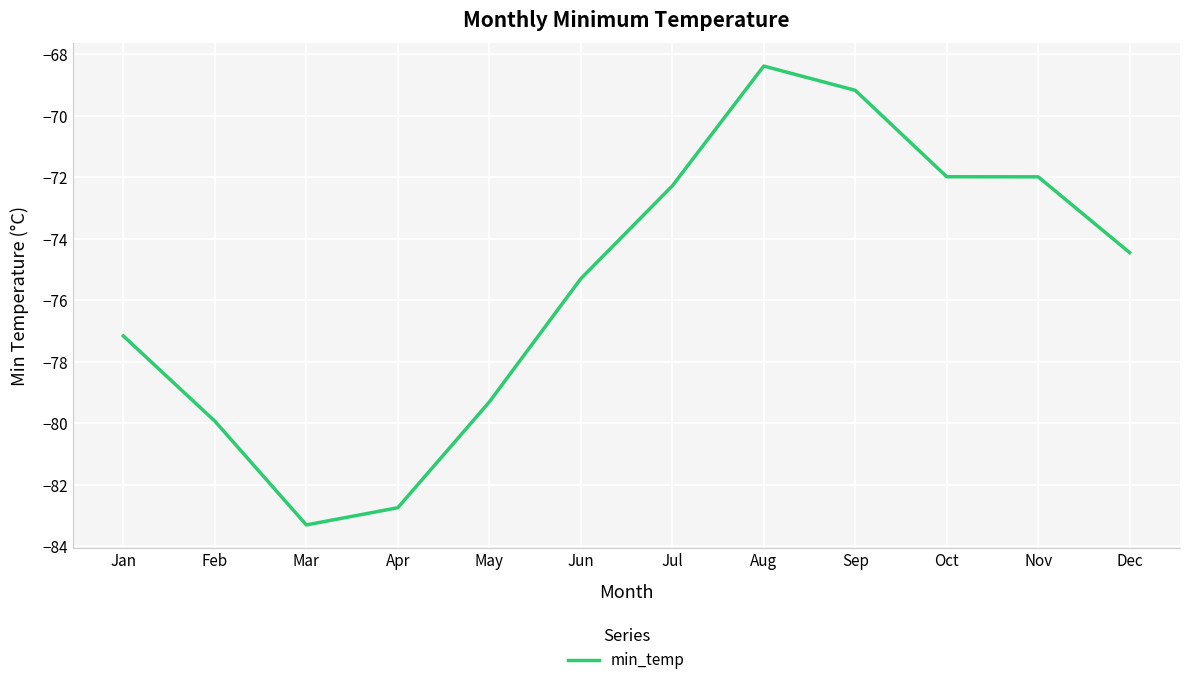

Which has a higher value, Aug or Feb?

Aug